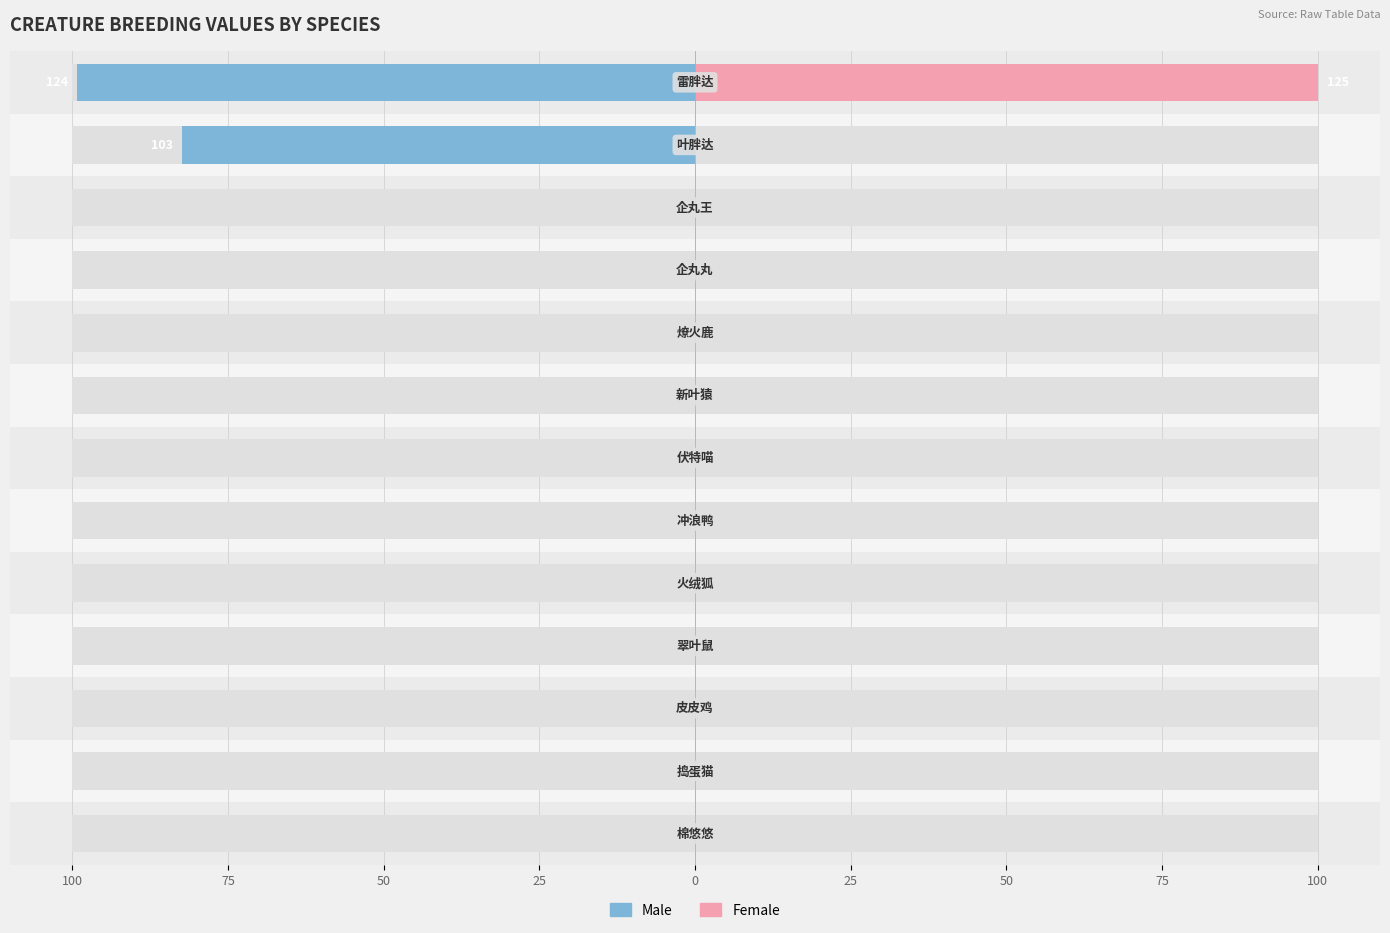

The Female series shows 50.8 at 25. True or false?

False